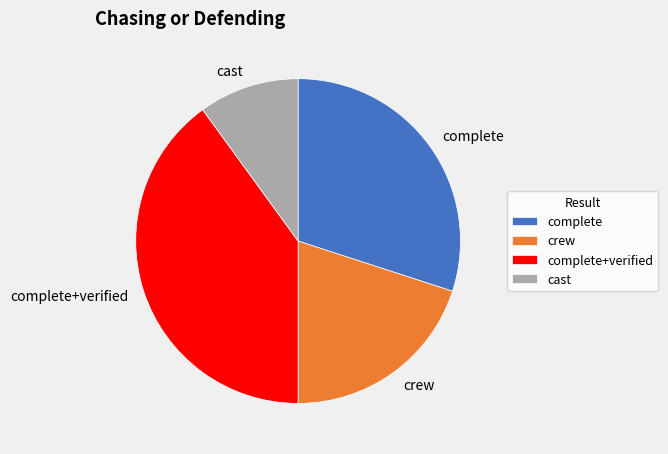

Count the number of slices in the pie.

4